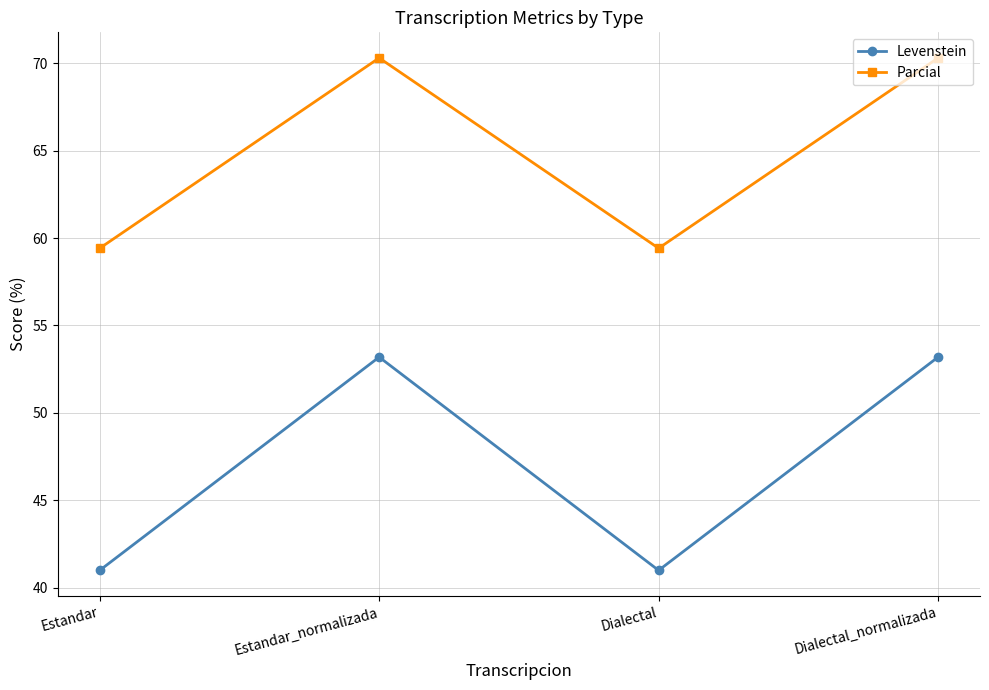

How many lines are shown in the chart?

2